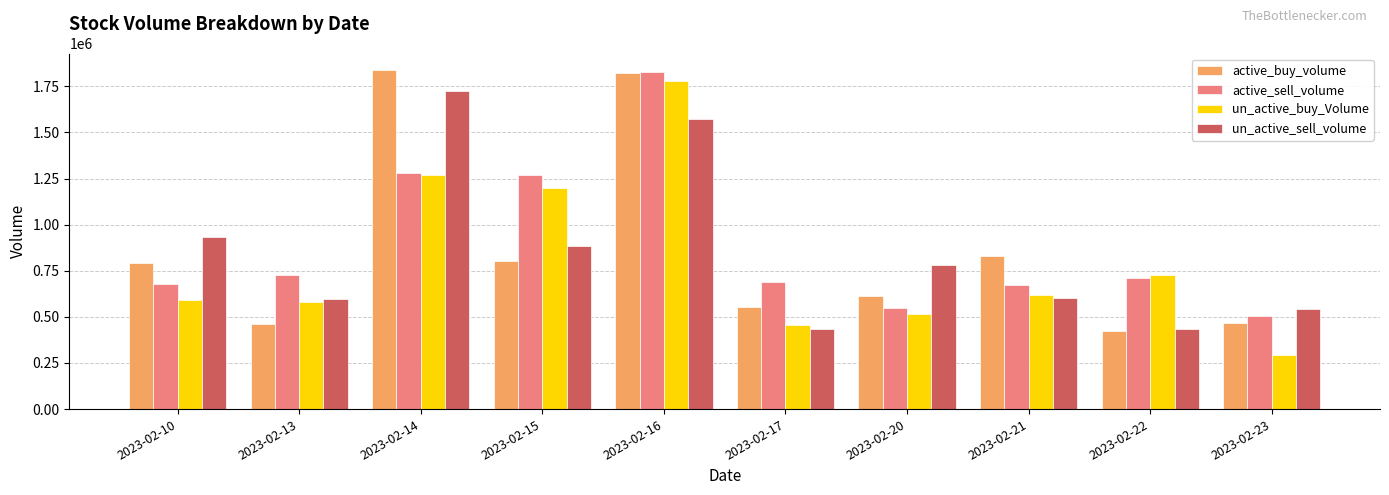

What is the maximum value for un_active_buy_Volume?

1781900